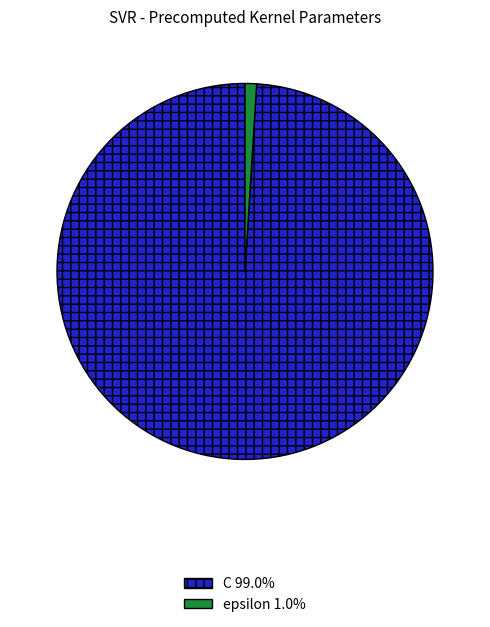

Combined, do C and epsilon account for over 50%?

Yes